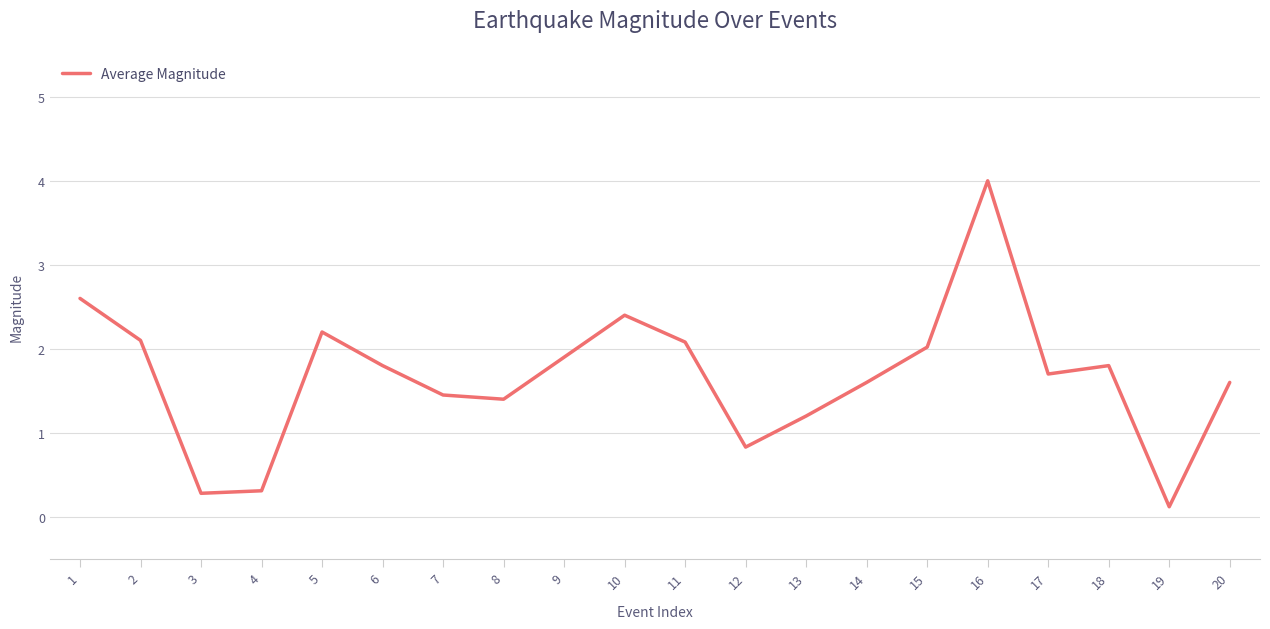

Is it true that the value at 18 is 0.8?

False